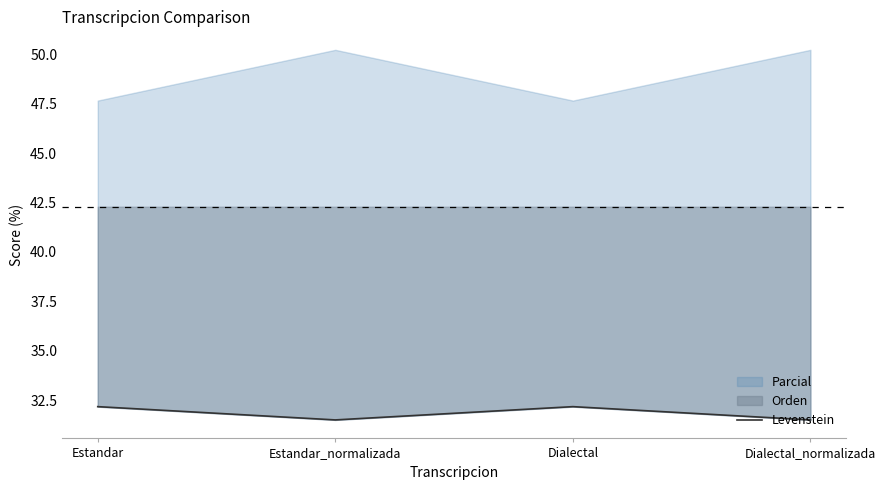

Is it true that the value at Dialectal_normalizada is 9.9?

False